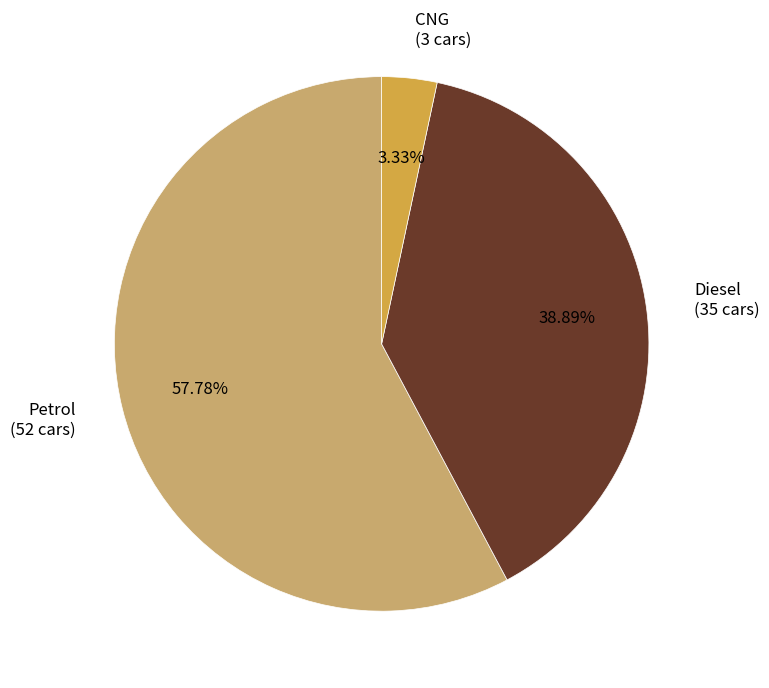

To the nearest percent, what percentage of the pie is Petrol?

58%